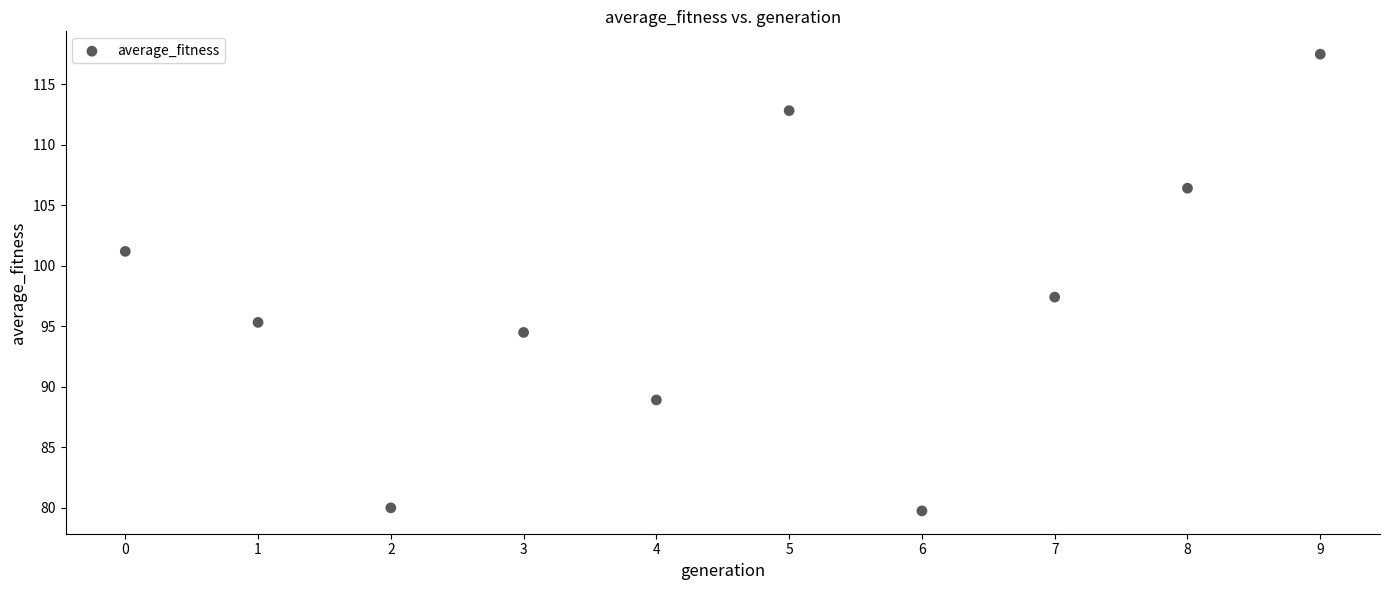

What Y value in the scatter plot is closest to 98?

97.4